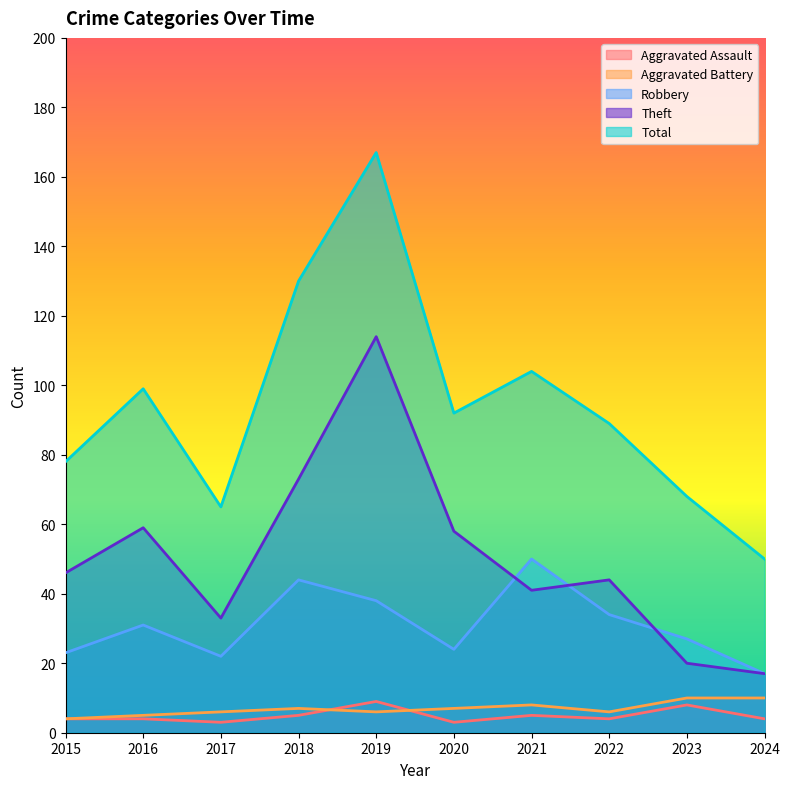

Which series has the widest spread of values?

Total